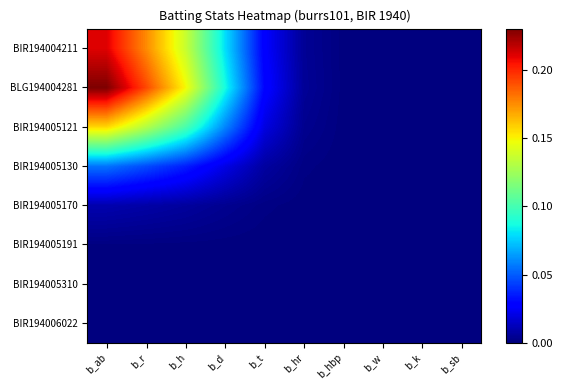

Which category has the lowest value across all series?

b_k